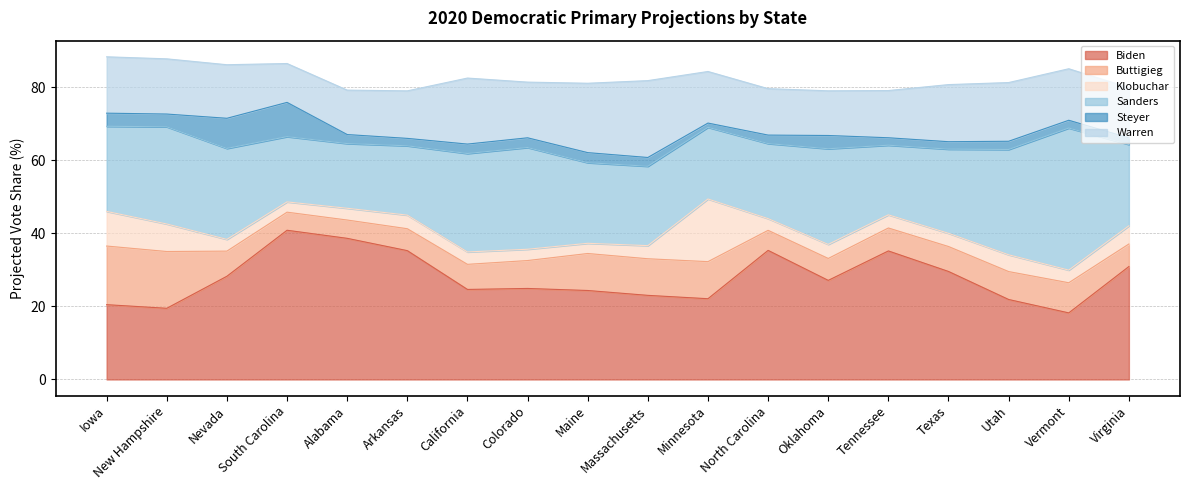

What position from the left is Utah?

16